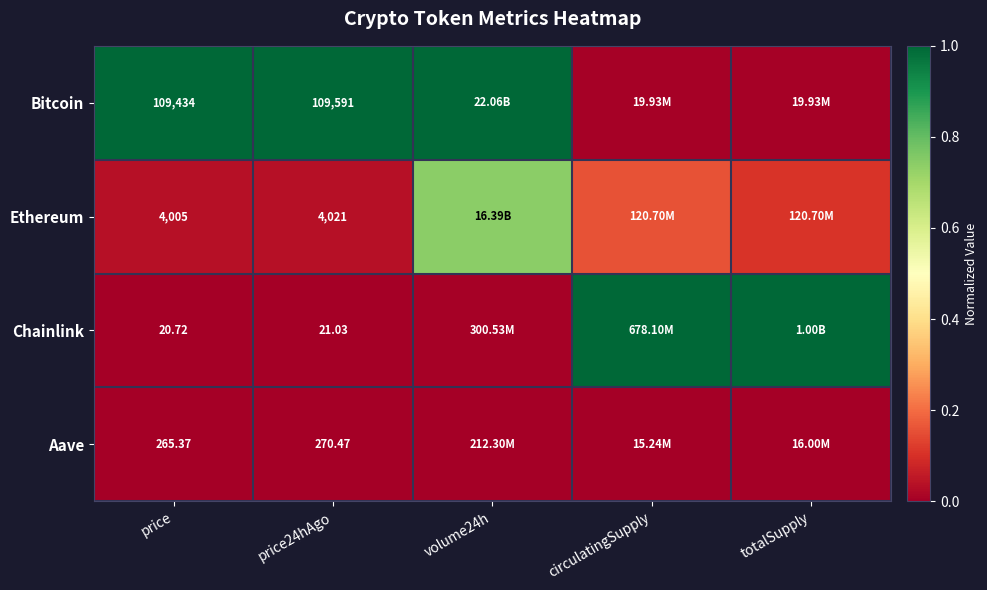

What is the total value across all series at price?

113725.1